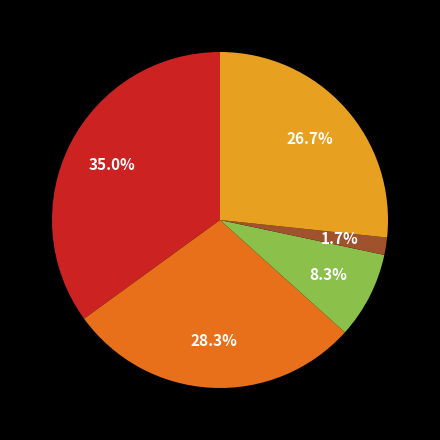

To the nearest percent, what is the difference between the largest and smallest slice percentages?

33%